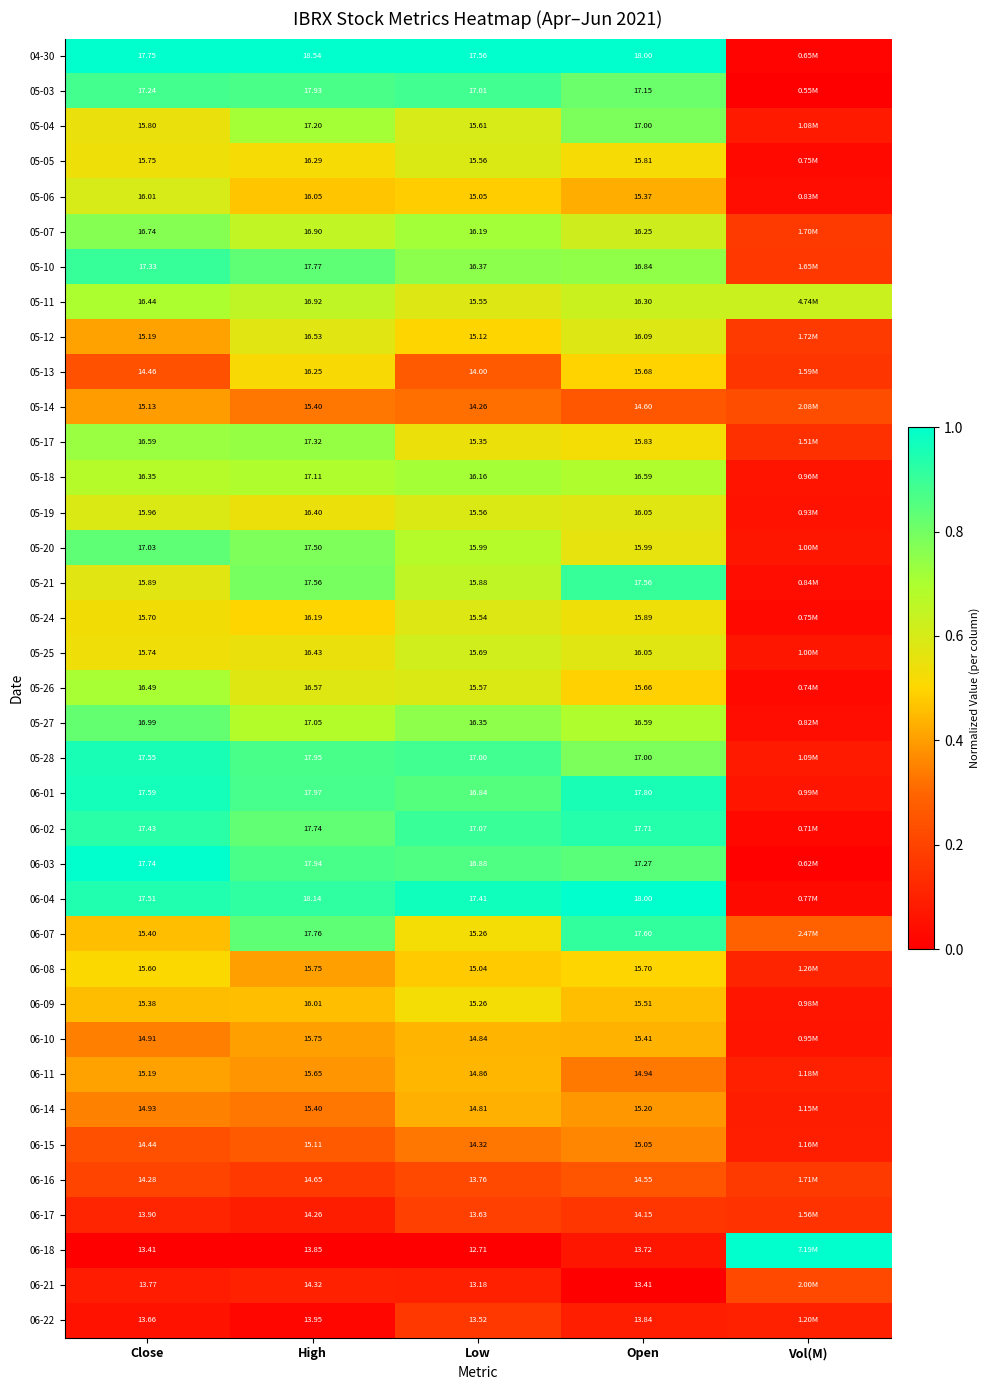

What is the maximum value shown in the chart?

1.0